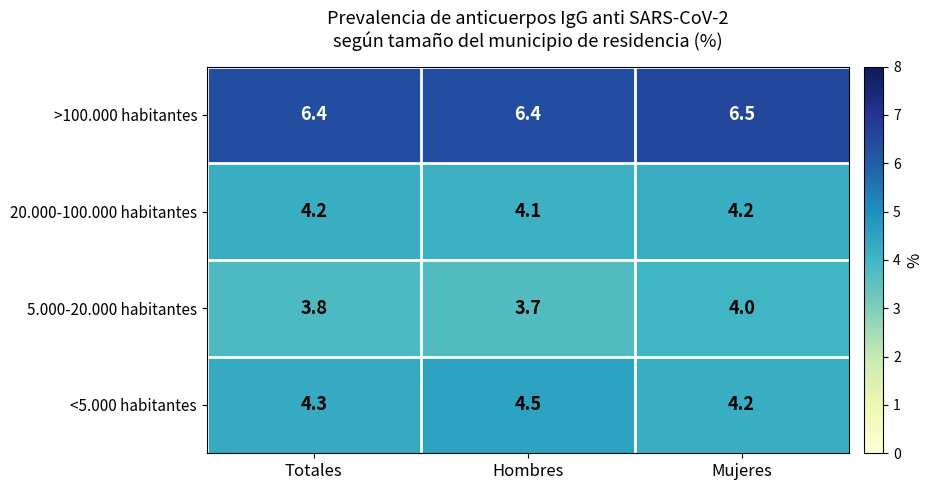

Rank the series at Hombres from lowest to highest value.

5.000-20.000 habitantes, 20.000-100.000 habitantes, <5.000 habitantes, >100.000 habitantes